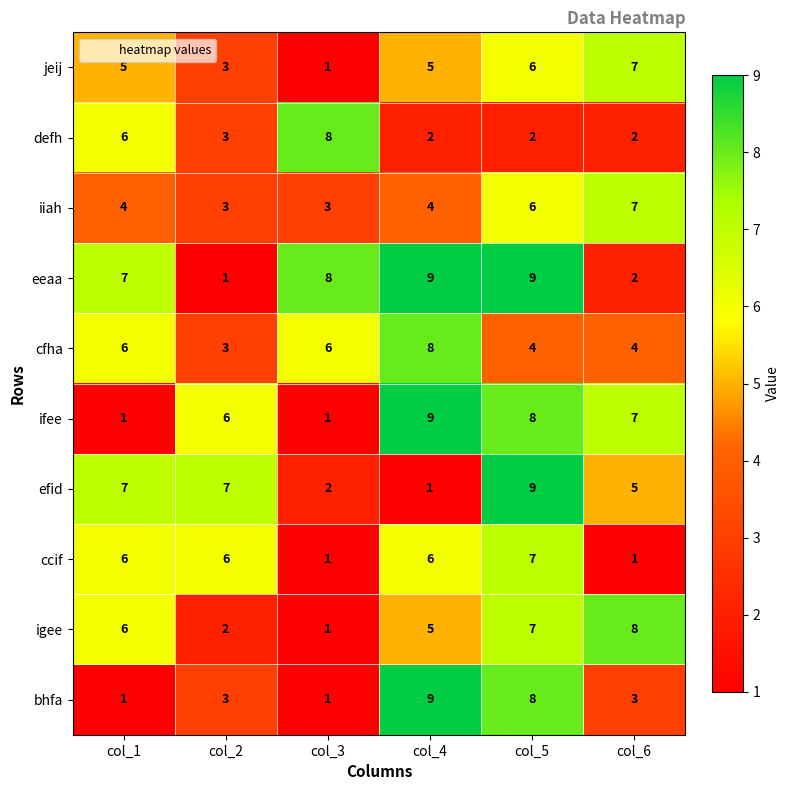

What is the maximum value for bhfa?

9